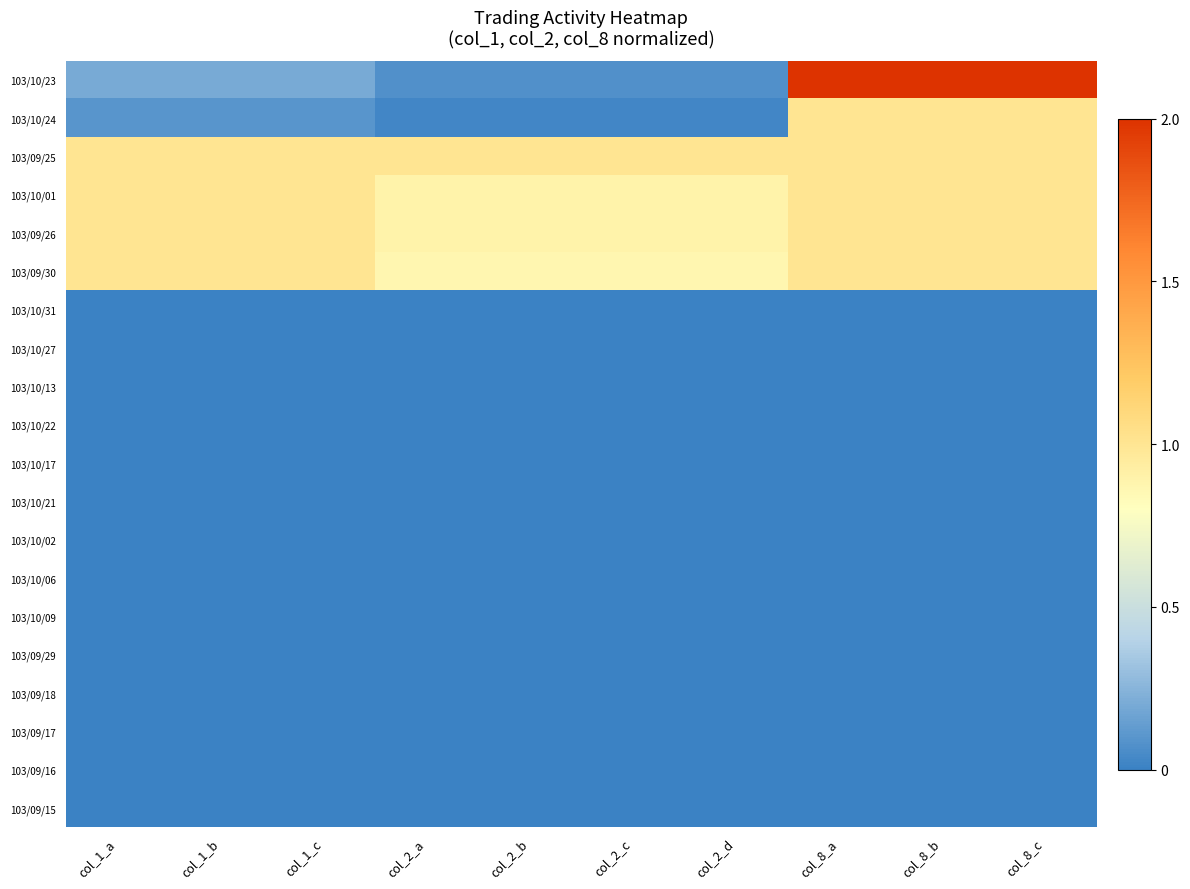

At which category is the sum across all series the highest?

col_8_a